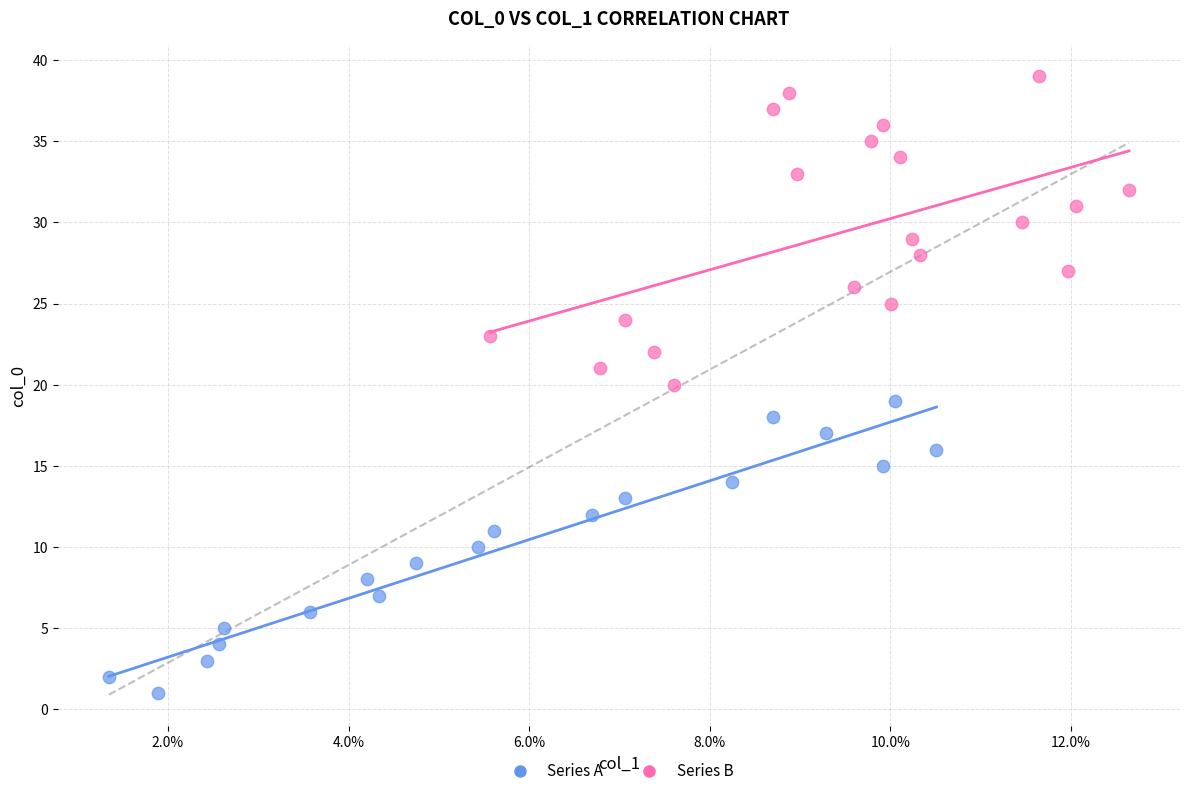

What are all the series names shown in the legend?

Series A, Series B